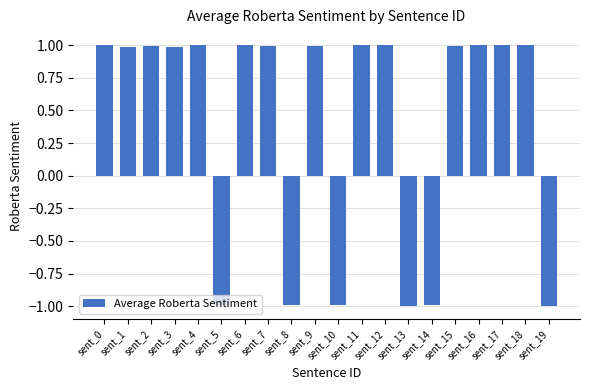

What is the average value?

0.4